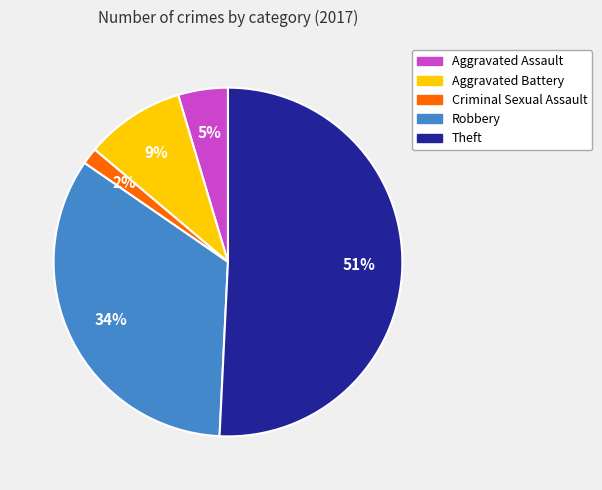

Is the sum of Aggravated Assault and Theft greater than half?

Yes